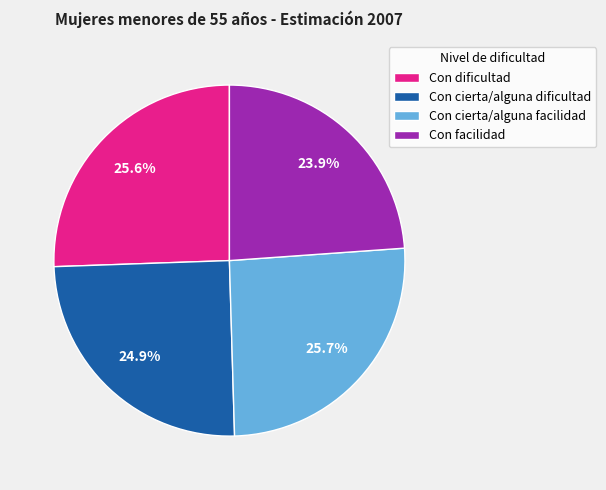

How many slices are in this pie chart?

4